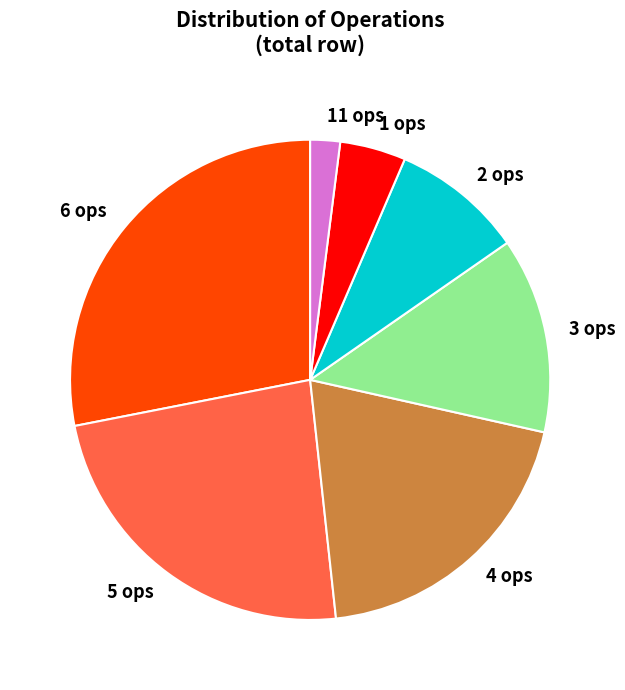

Which category has the smallest portion of the pie?

11 ops